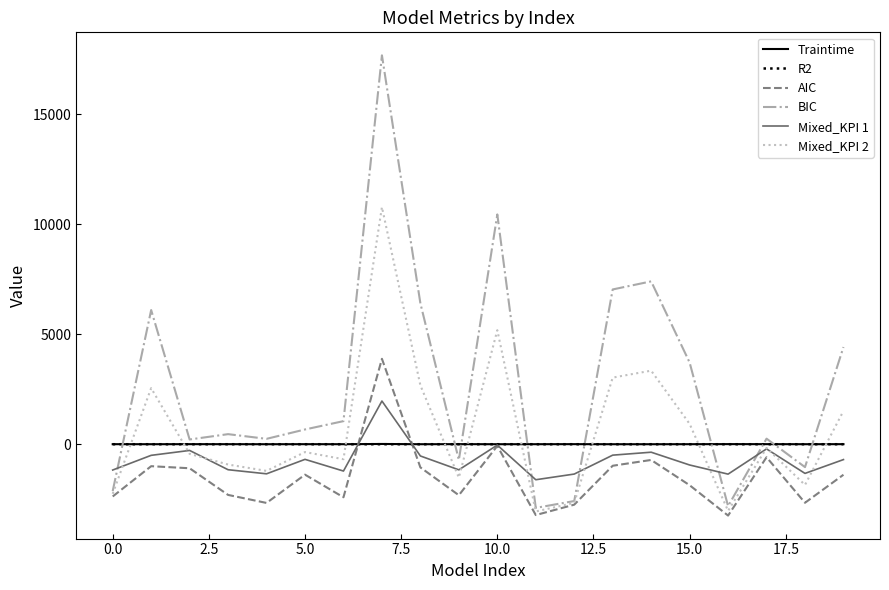

Which series has the largest range (max minus min)?

BIC